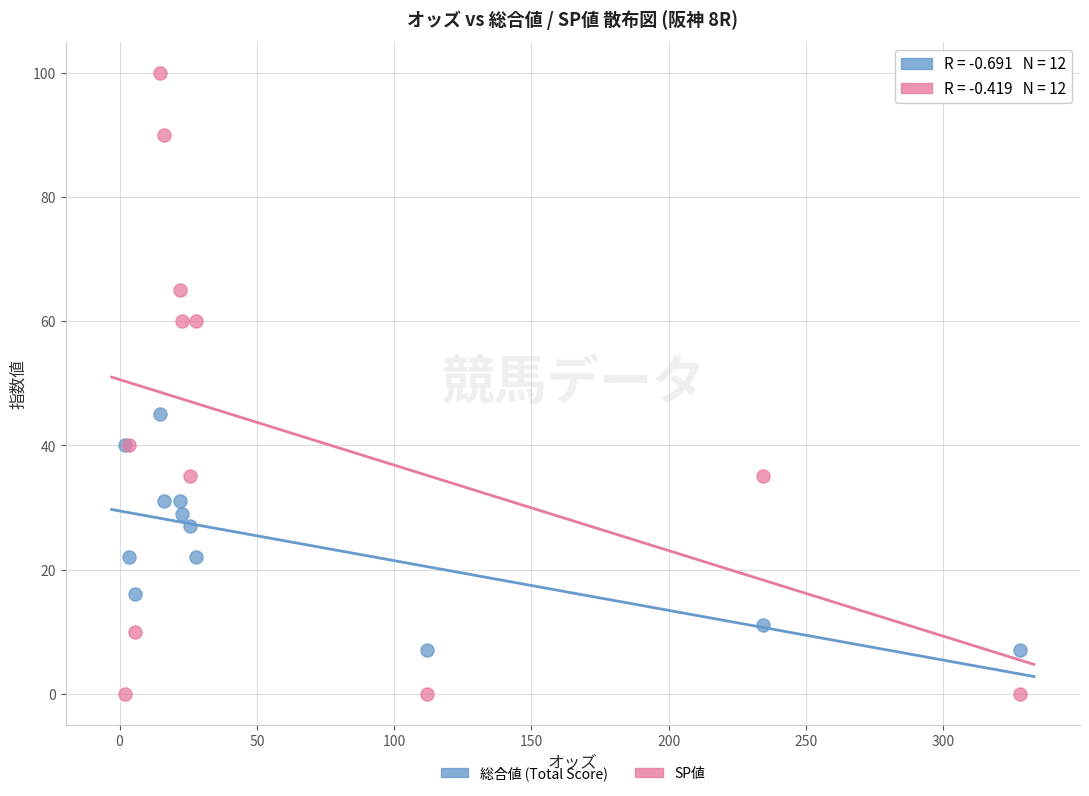

What are all the series names shown in the legend?

総合値 (Total Score), SP値